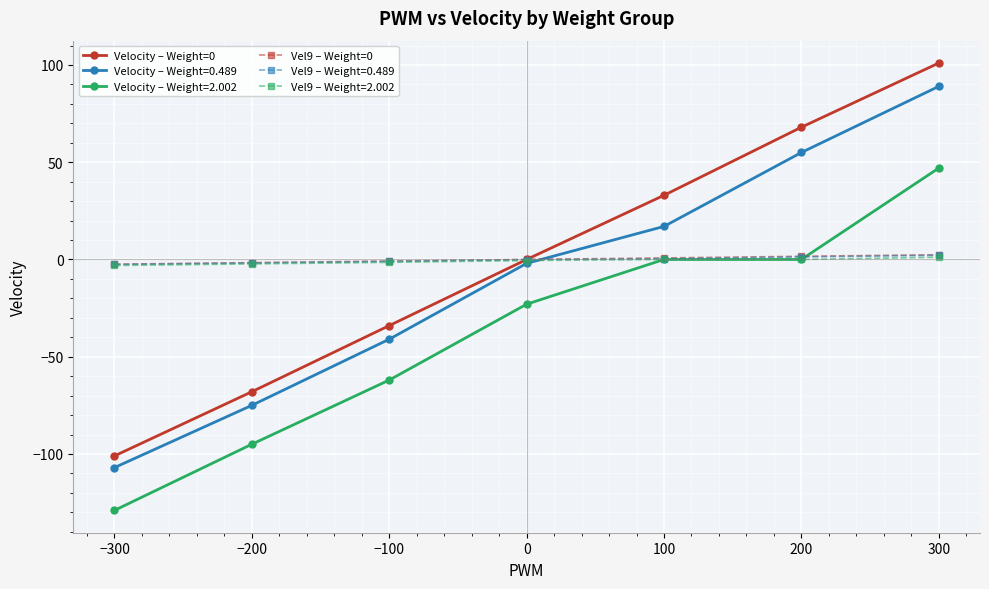

True or false: Velocity – Weight=0 has more than 0 points higher than both neighbors.

False